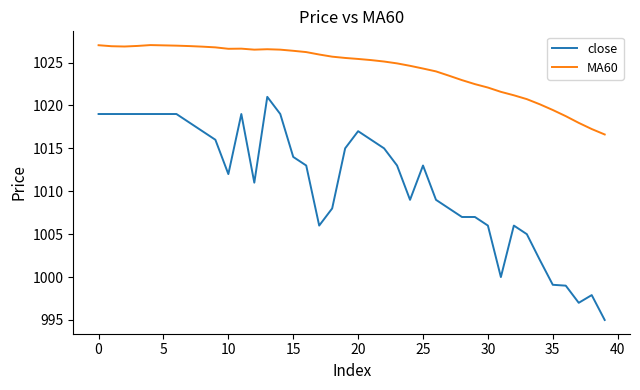

Which series has the largest total across all categories?

MA60